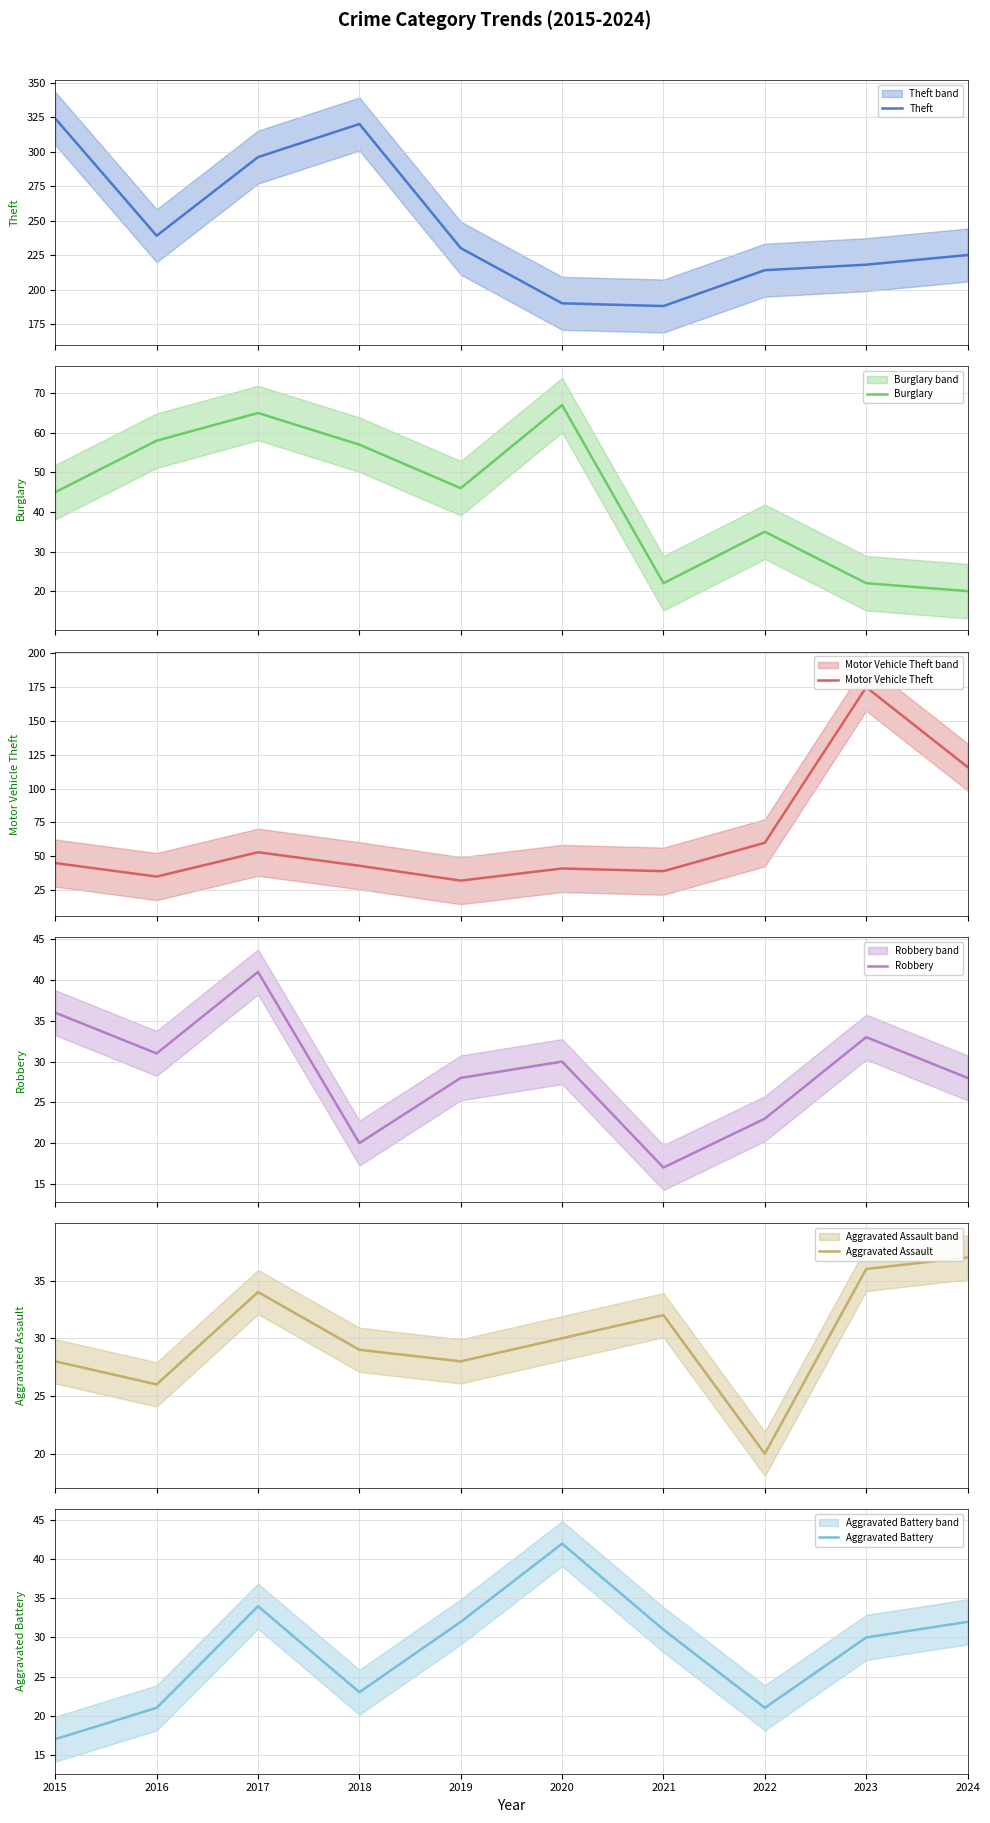

How many lines are shown in the chart?

6